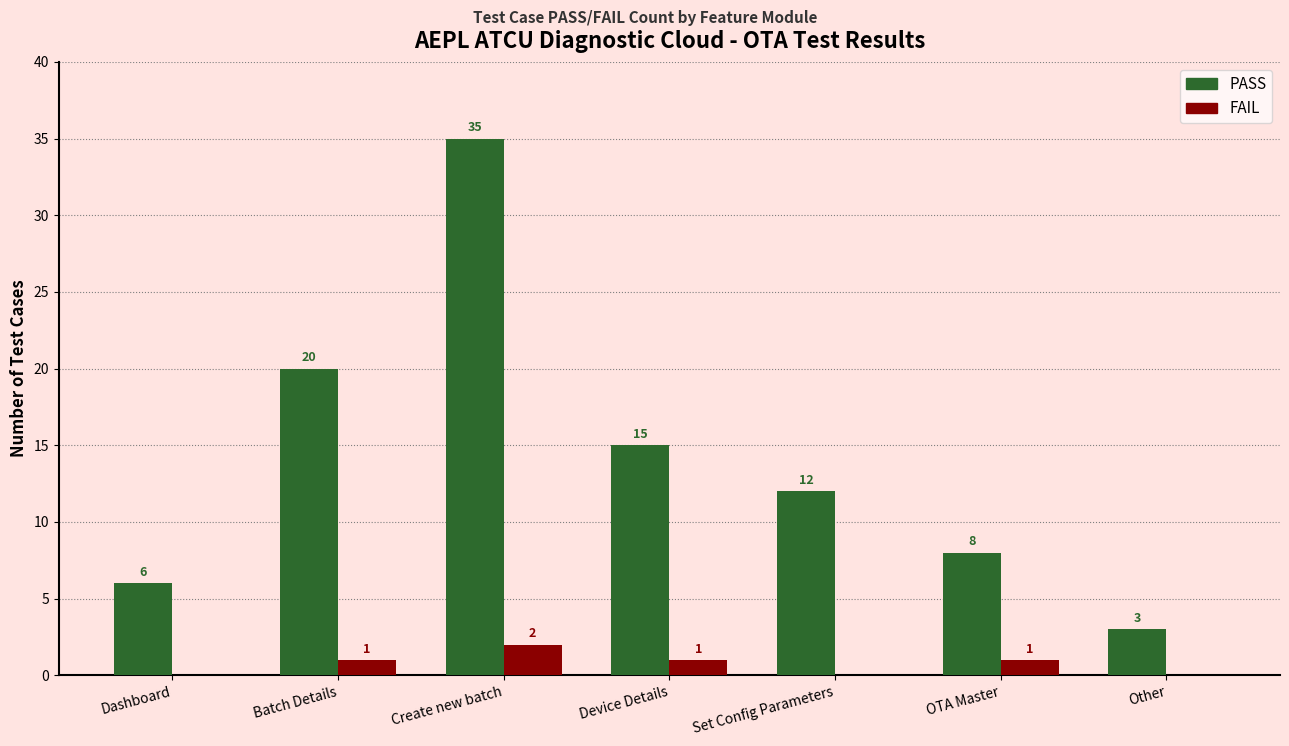

What is the sum of all FAIL values?

5